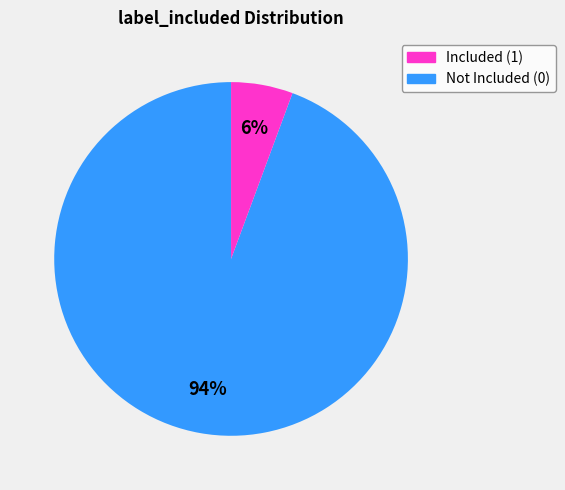

Is there any slice that represents more than half of the pie?

Yes